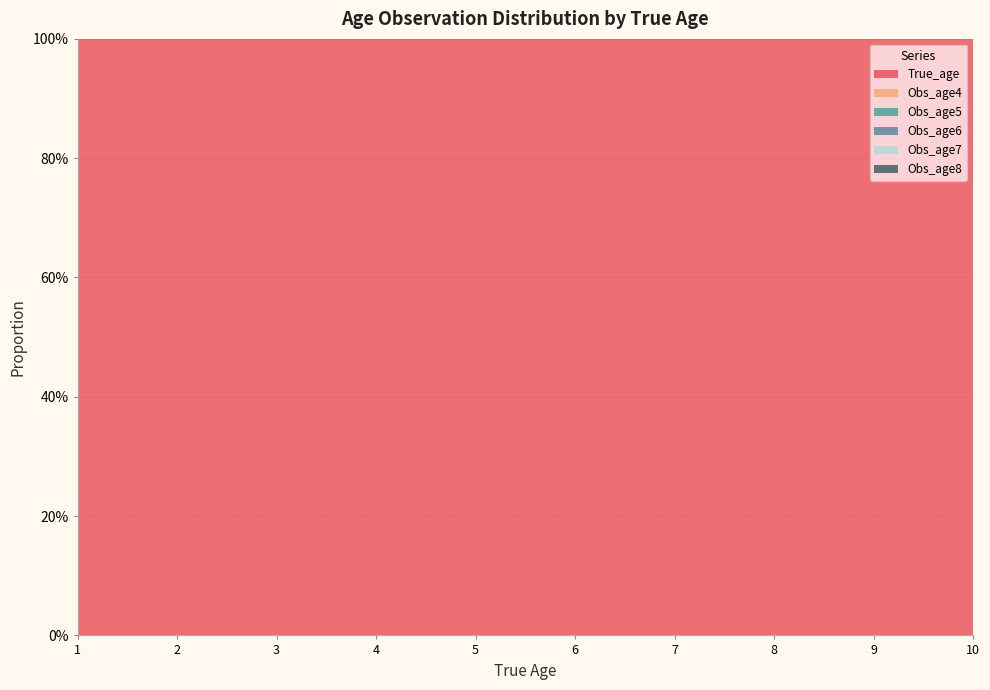

Reading left to right, list all the values displayed in this chart.

True_age: 1.0	2.0	3.0	4.0	5.0	6.0	7.0	8.0	9.0	10.0
Obs_age4: 0.0	0.0	0.0	0.1	0.8	0.1	0.0	0.0	0.0	0.0
Obs_age5: 0.0	0.0	0.0	0.0	0.1	0.8	0.1	0.0	0.0	0.0
Obs_age6: 0.0	0.0	0.0	0.0	0.0	0.1	0.7	0.2	0.0	0.0
Obs_age7: 0.0	0.0	0.0	0.0	0.0	0.0	0.1	0.7	0.2	0.0
Obs_age8: 0.0	0.0	0.0	0.0	0.0	0.0	0.0	0.2	0.6	0.2